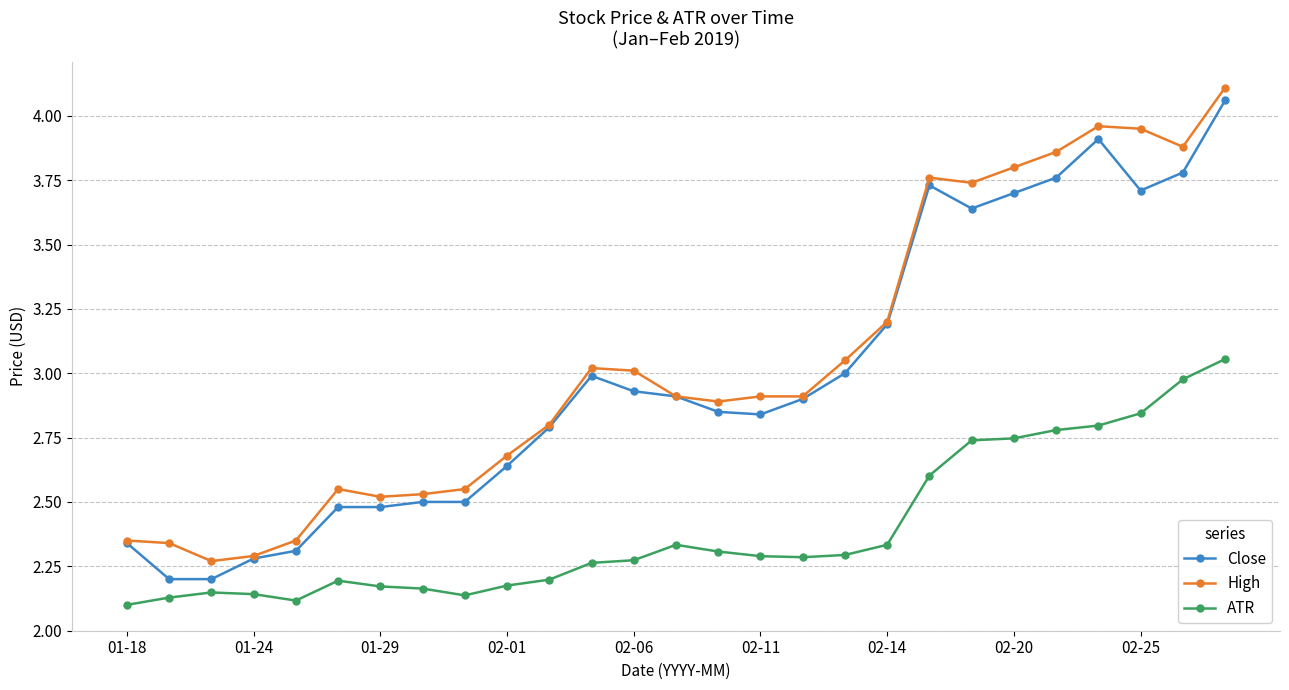

True or false: High has more than 2 interior local peaks.

True